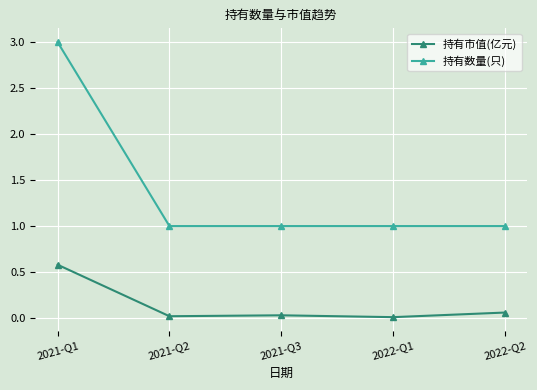

What position from the left is 2022-Q1?

4